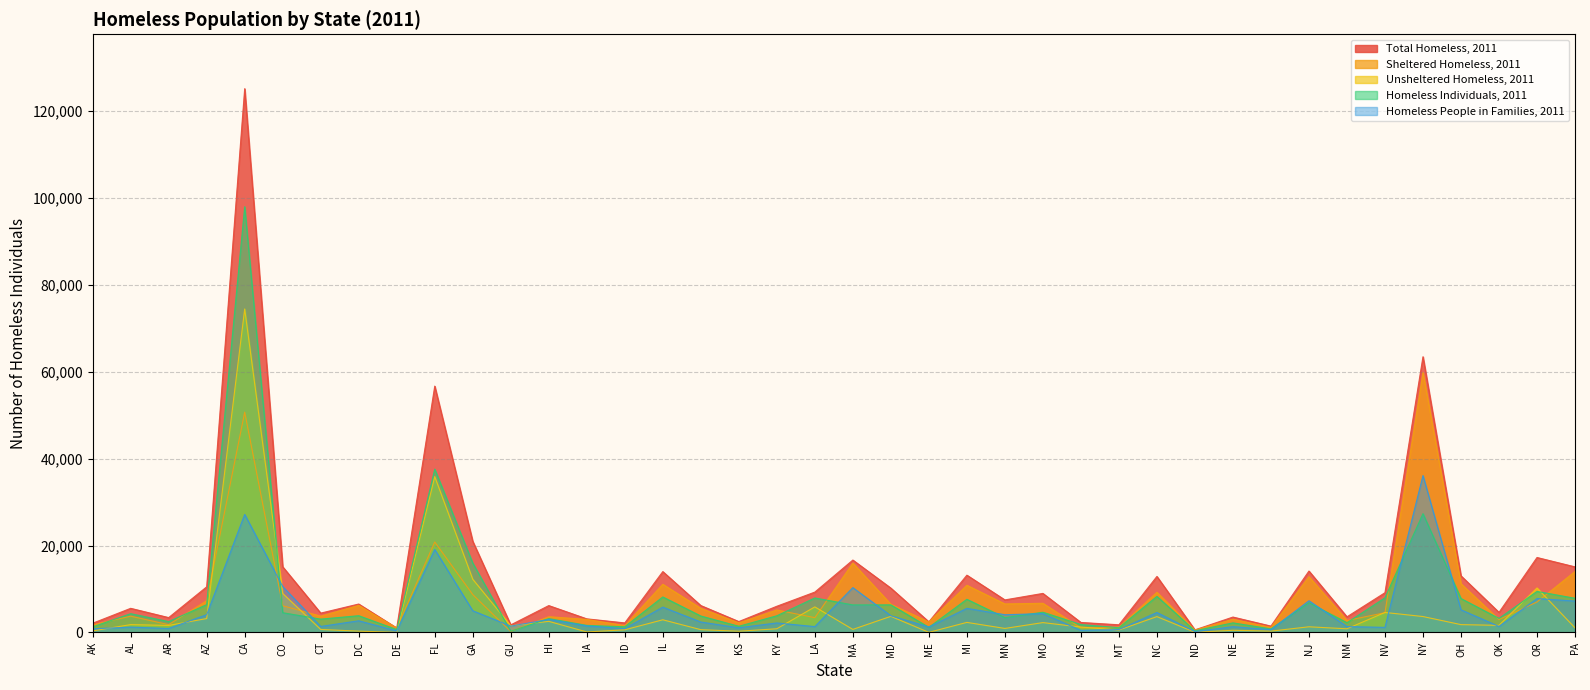

Which category has the highest value across all series?

CA